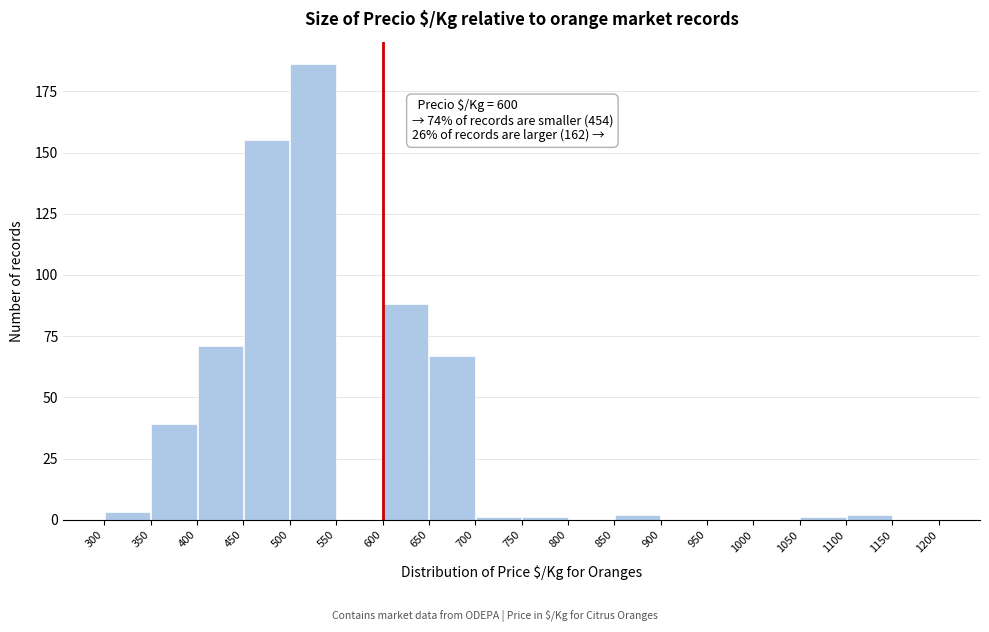

Over which range of the x-axis is the bar tallest?

500 to 550